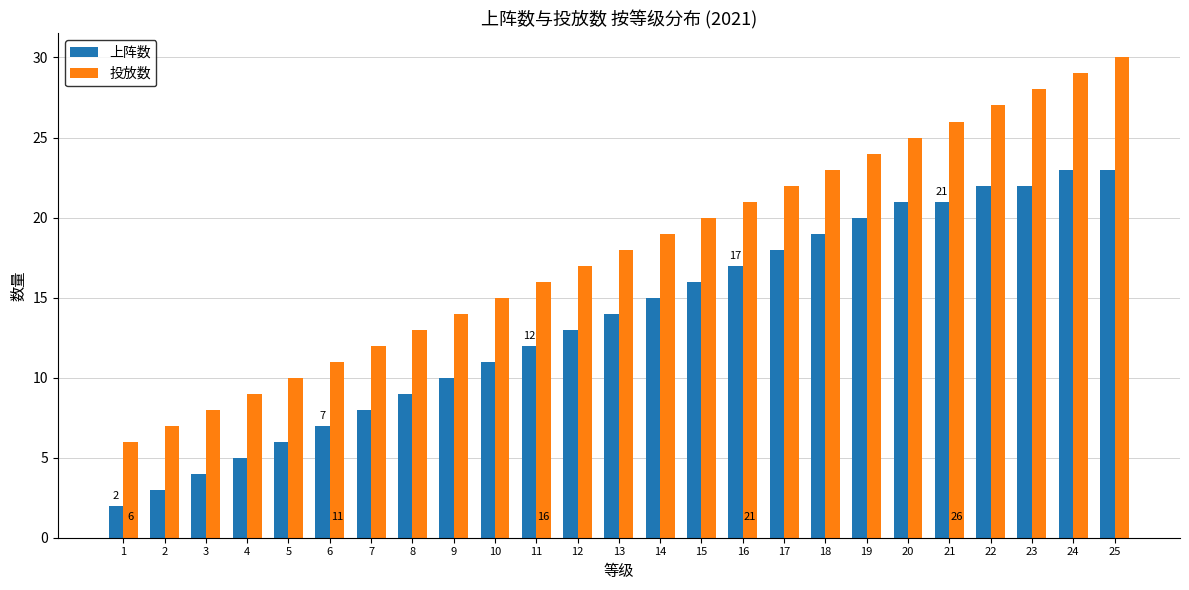

Rank the series by their average value, from highest to lowest.

投放数, 上阵数